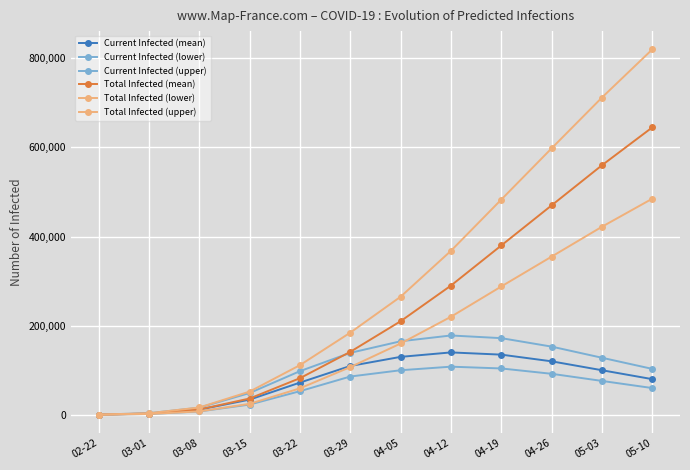

How many lines are shown in the chart?

6